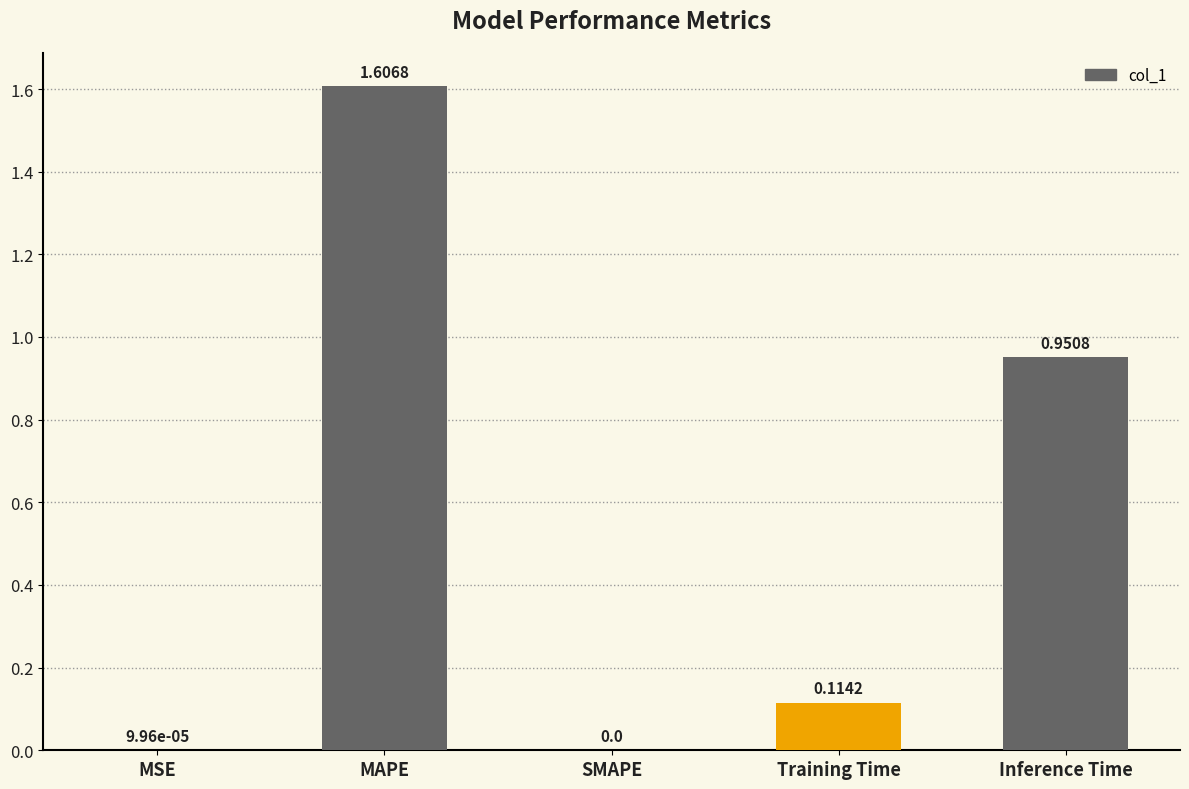

Which label corresponds to the largest value in the chart?

MAPE